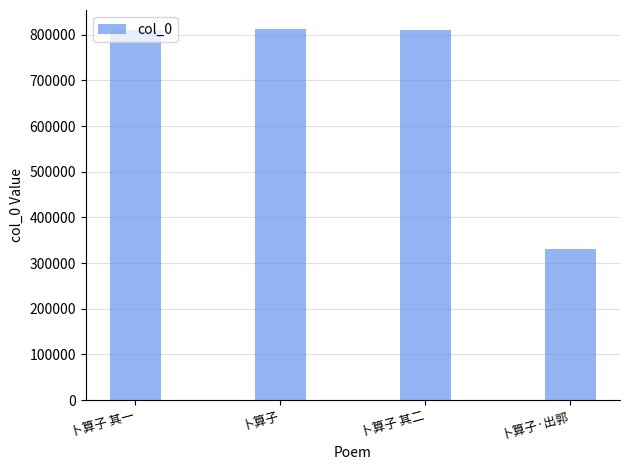

What is the maximum value shown in the chart?

813201